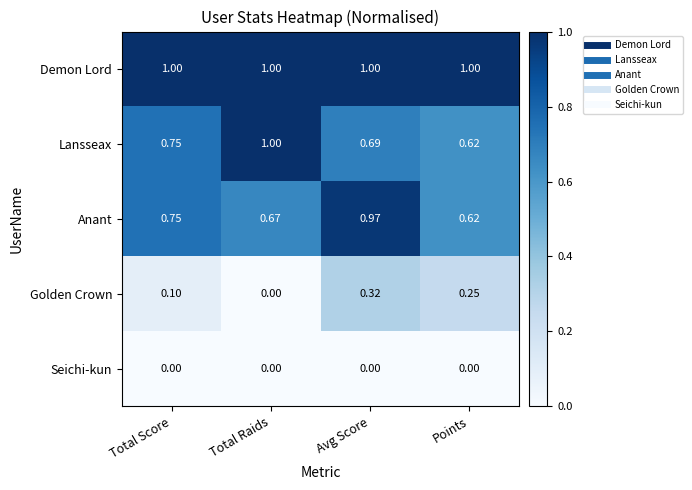

List the labels in order of Golden Crown value, smallest first.

Total Raids, Total Score, Points, Avg Score